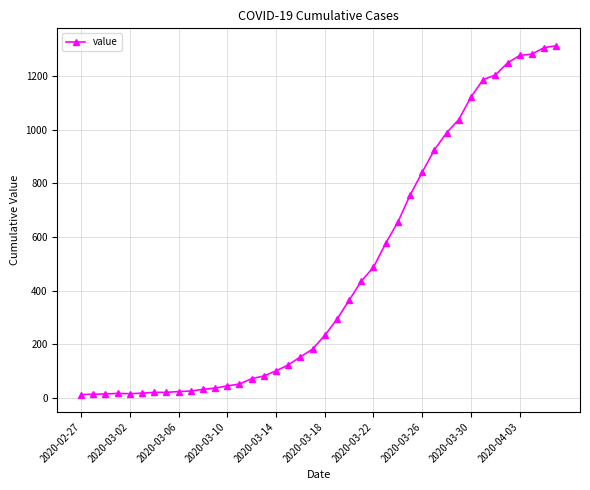

What is the maximum value shown in the chart?

1312